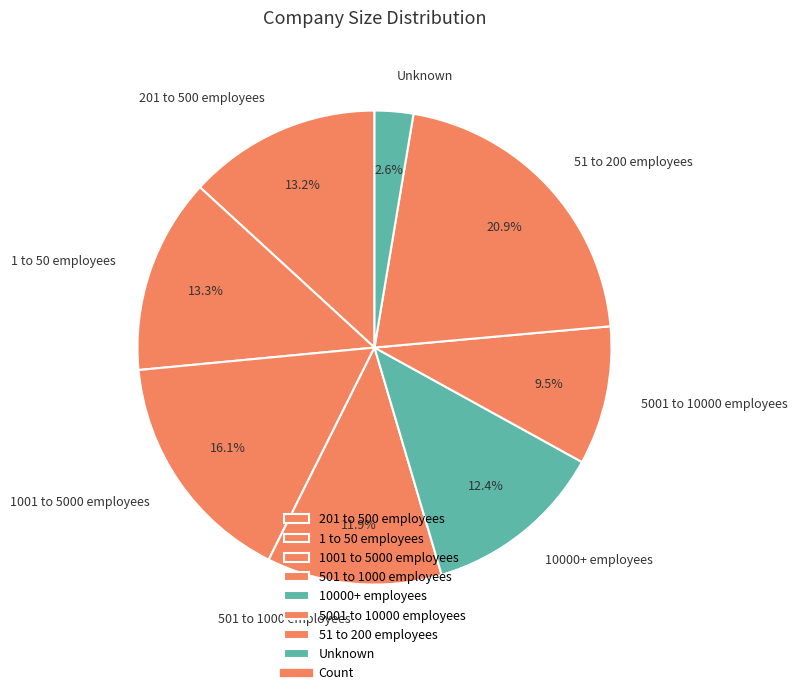

To the nearest percent, what percentage of the pie is 1 to 50 employees?

13%